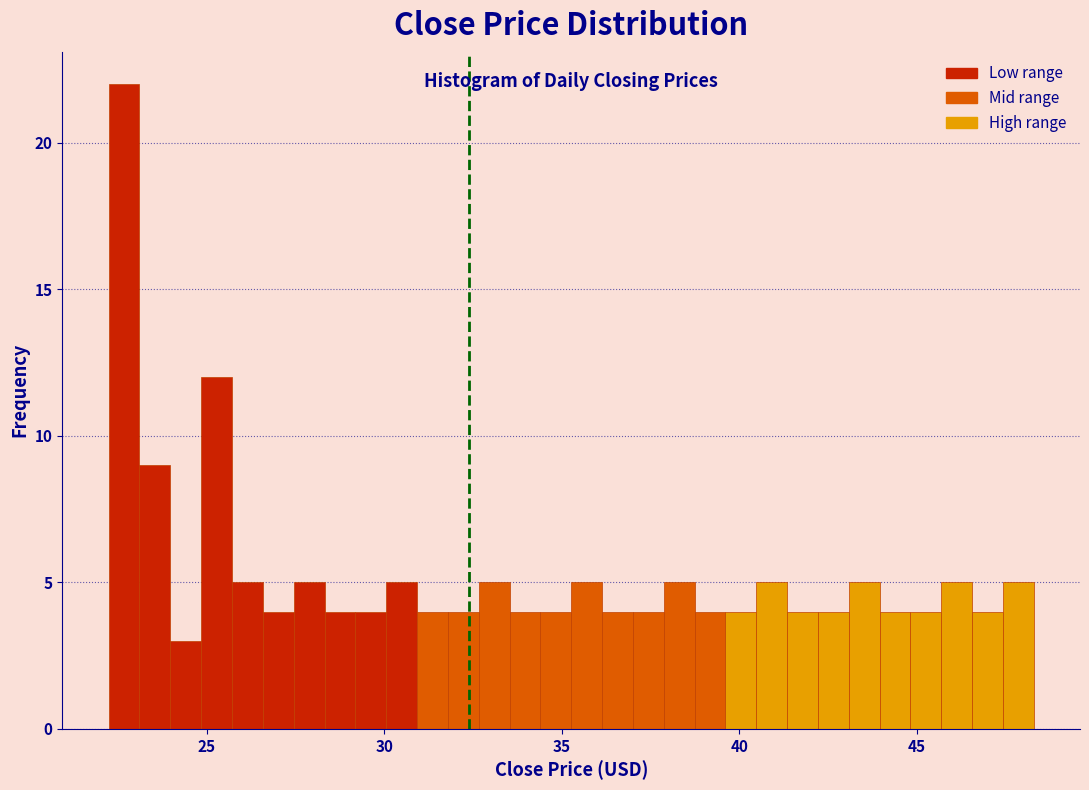

Read against the x-axis, roughly where is the centre of the tallest bar?

22.5